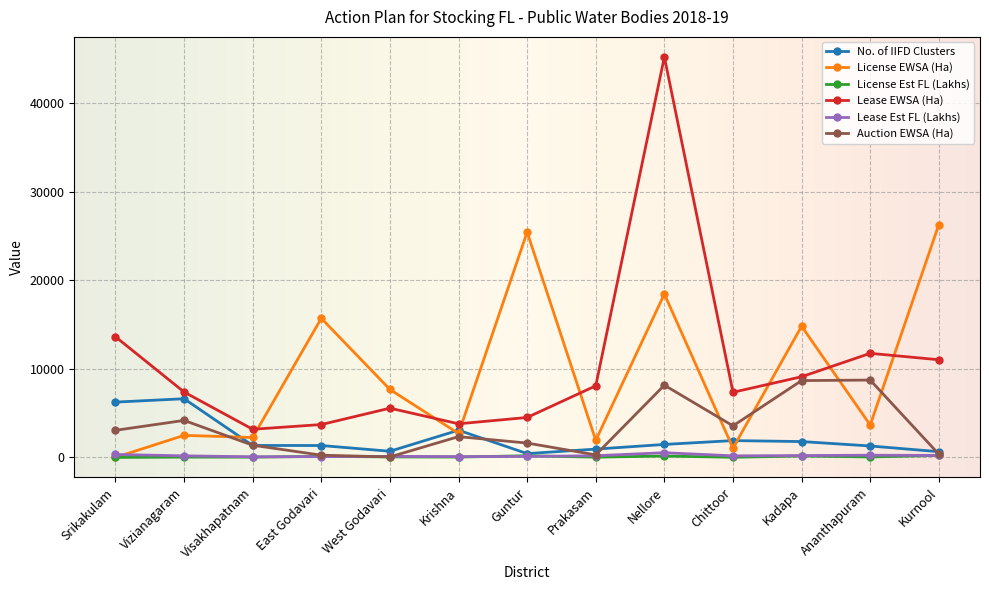

Where does the License EWSA (Ha) series first go above 3656?

East Godavari